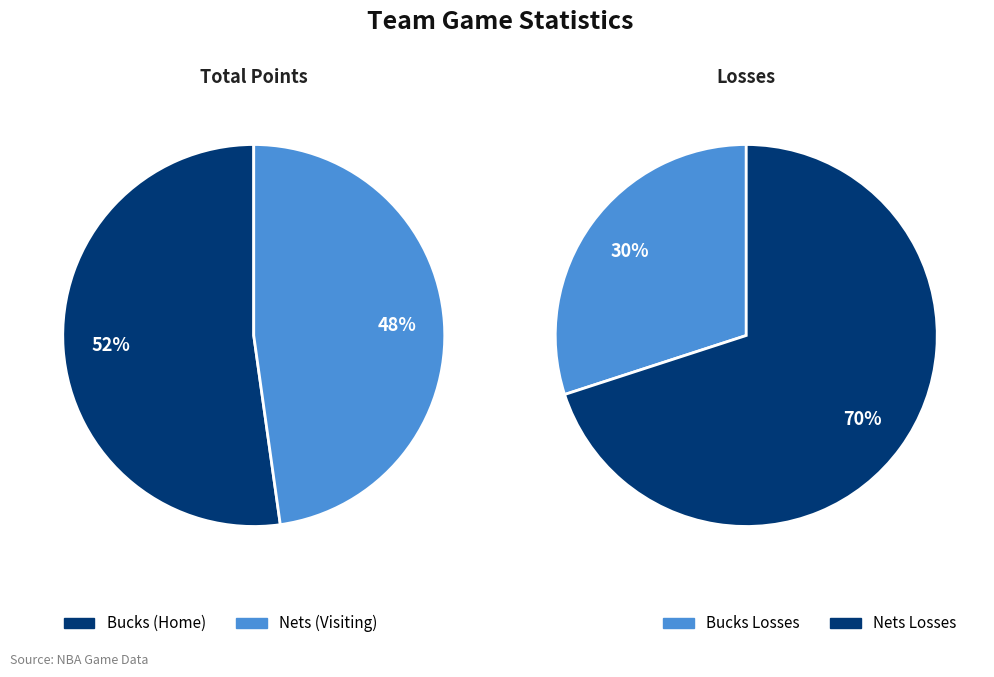

Rank the categories by value from highest to lowest.

Bucks (Home), Nets (Visiting)